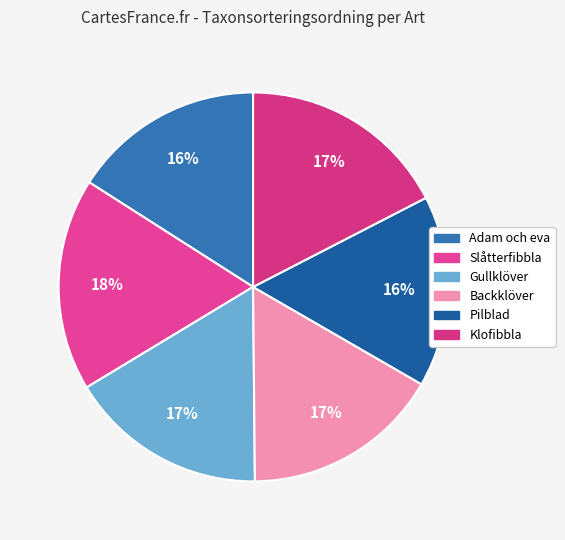

What is the ratio of the value at Adam och eva to the value at Pilblad?

1.0